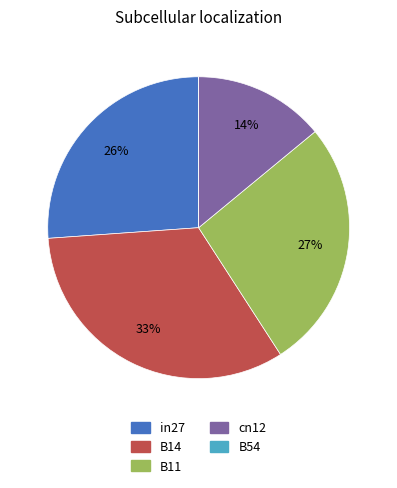

Is there a majority slice in this chart?

No